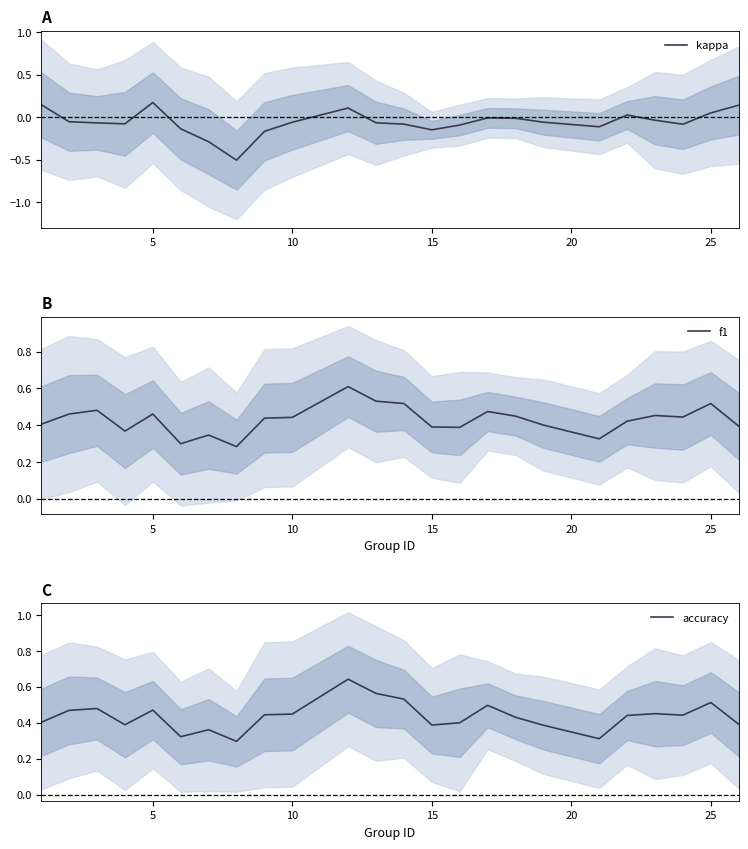

Rank the series by their maximum value, from lowest to highest.

kappa, f1, accuracy